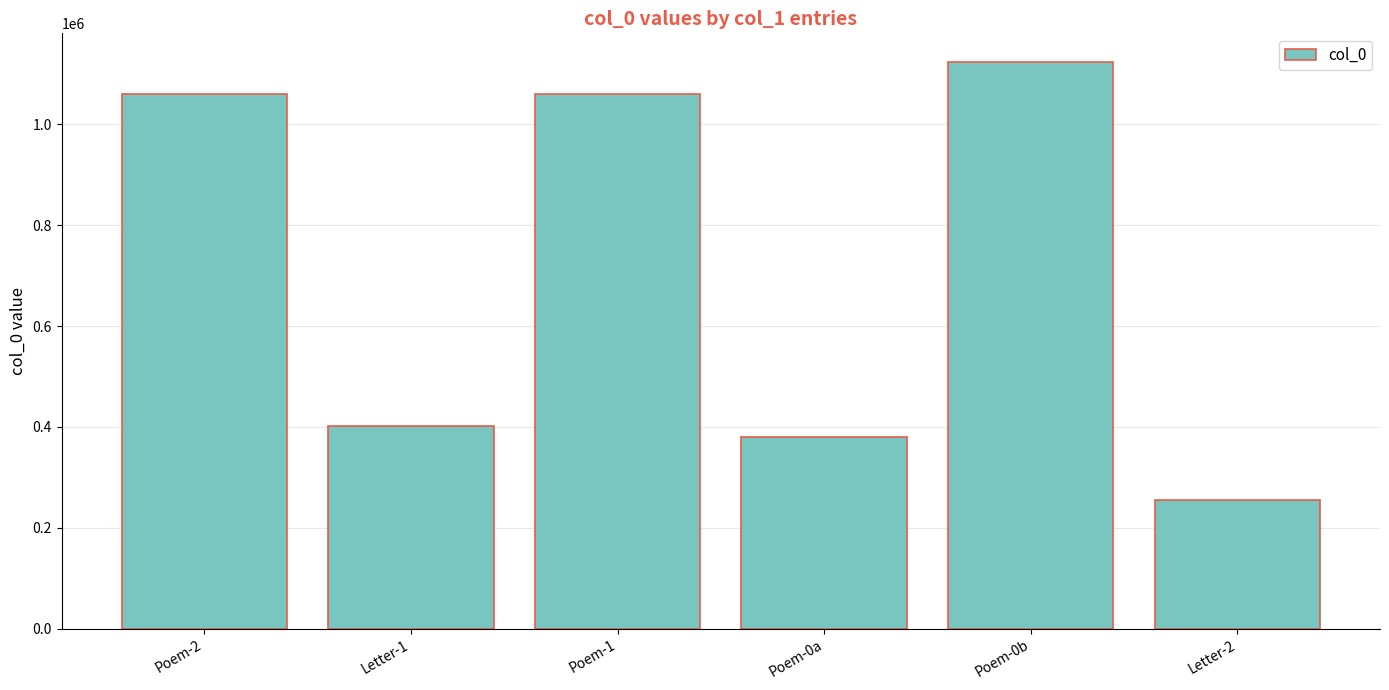

The value at Poem-1 is 1061250. True or false?

True